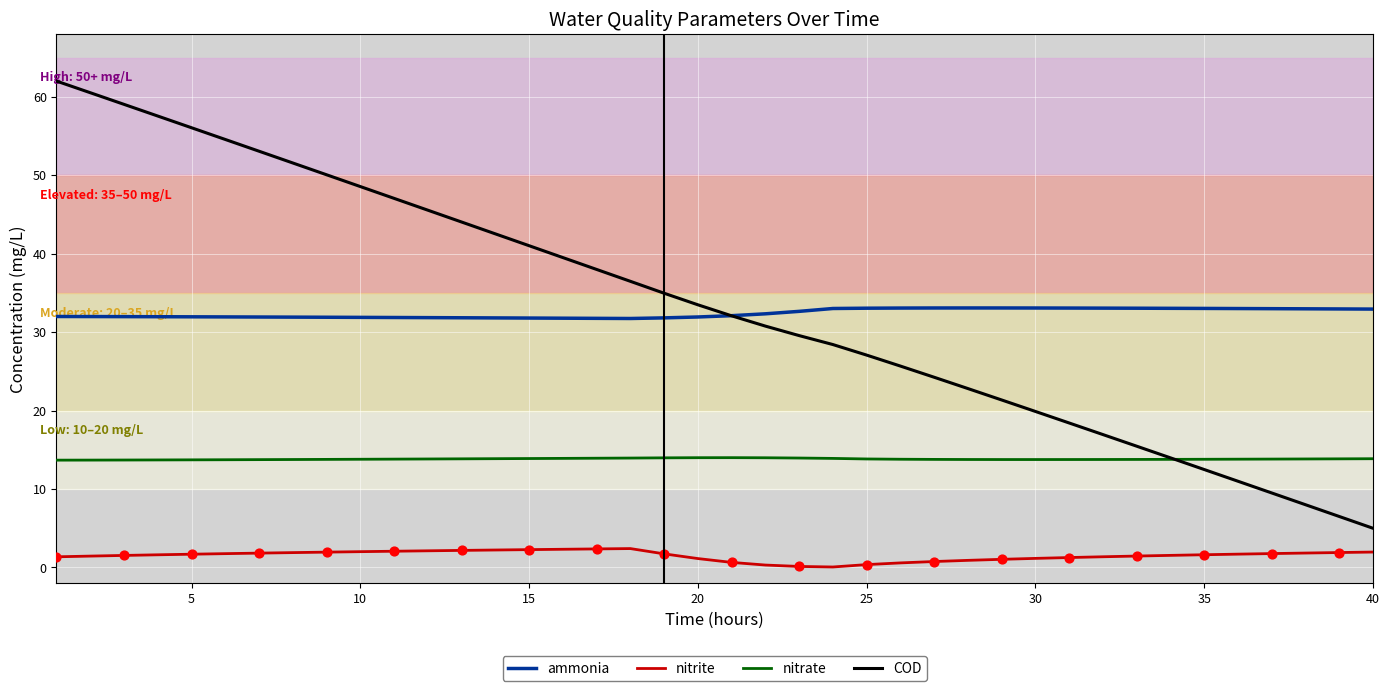

Rank the series by their maximum value, from lowest to highest.

nitrite, nitrate, ammonia, COD